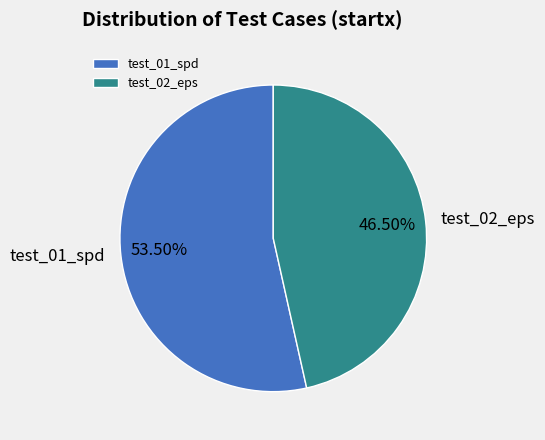

To the nearest percent, what is the difference between the largest and smallest slice percentages?

7%